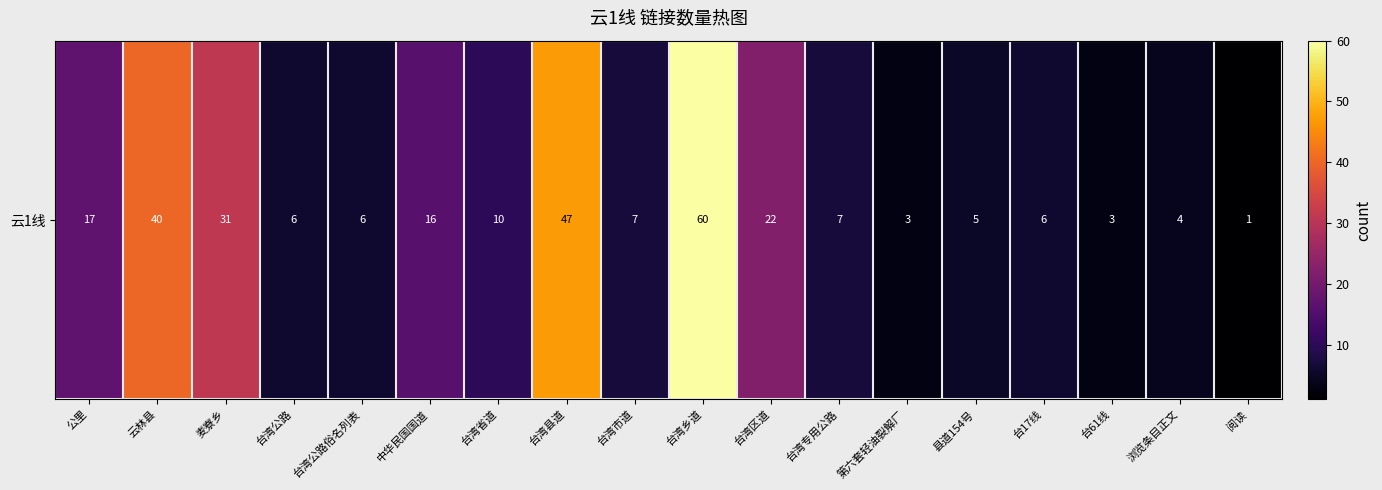

Reading right to left, what are all the values shown in this chart?

1	4	3	6	5	3	7	22	60	7	47	10	16	6	6	31	40	17